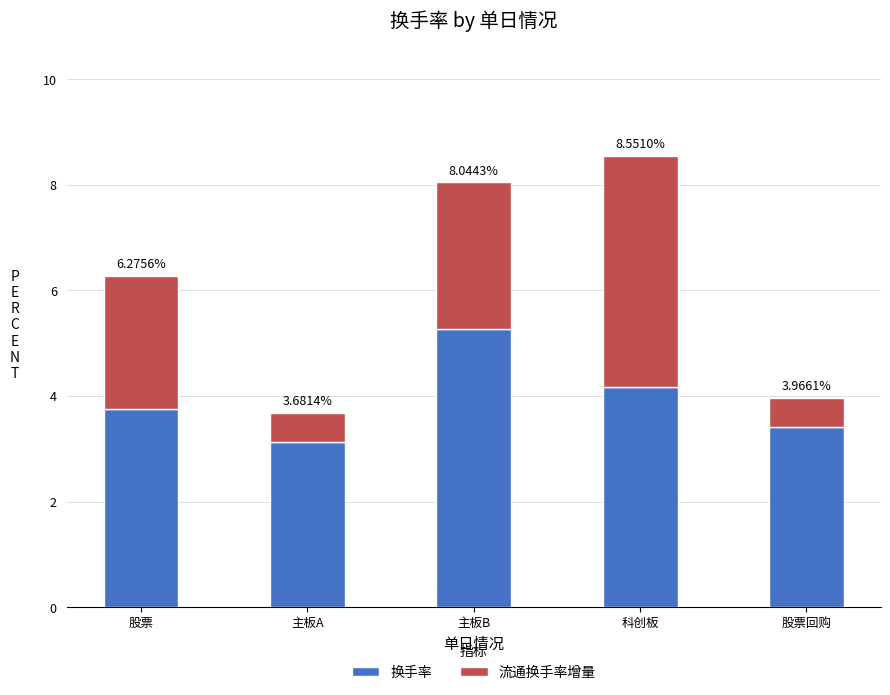

True or false: 换手率 has a value of 1.6 at 主板A.

False